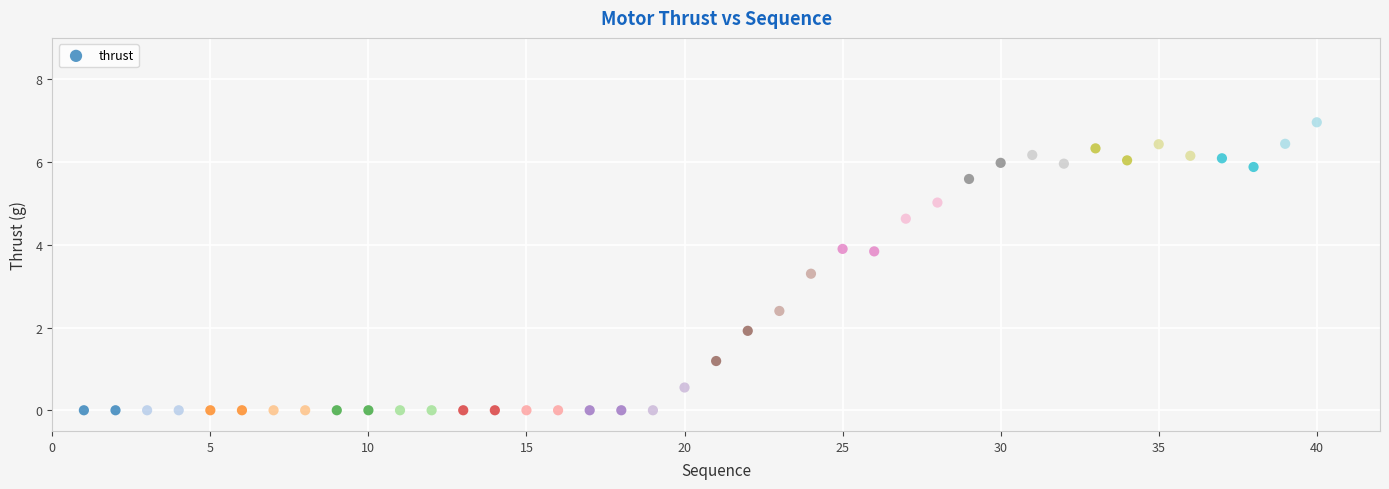

What Y value in the scatter plot is closest to 3?

3.3